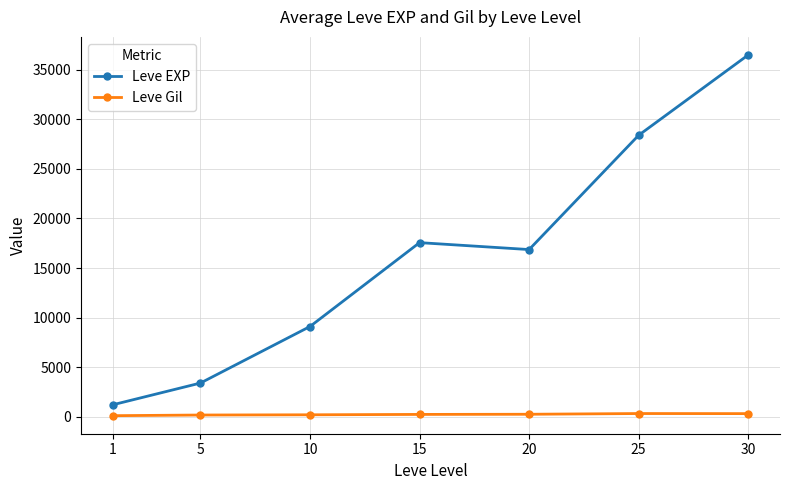

At how many categories does at least one series exceed 26926?

2